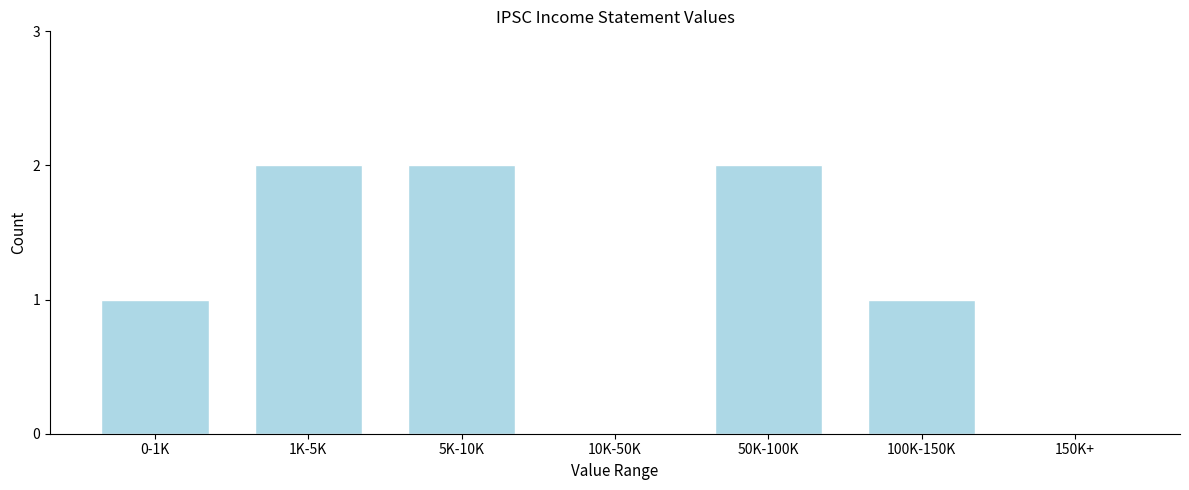

Reading left to right, what are all the values shown in this chart?

0-1K=1	1K-5K=2	5K-10K=2	10K-50K=0	50K-100K=2	100K-150K=1	150K+=0